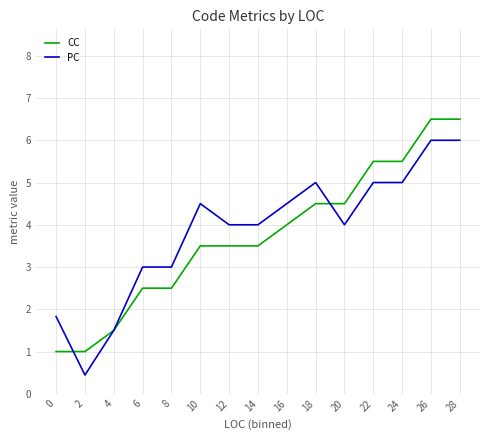

How many lines are shown in the chart?

2